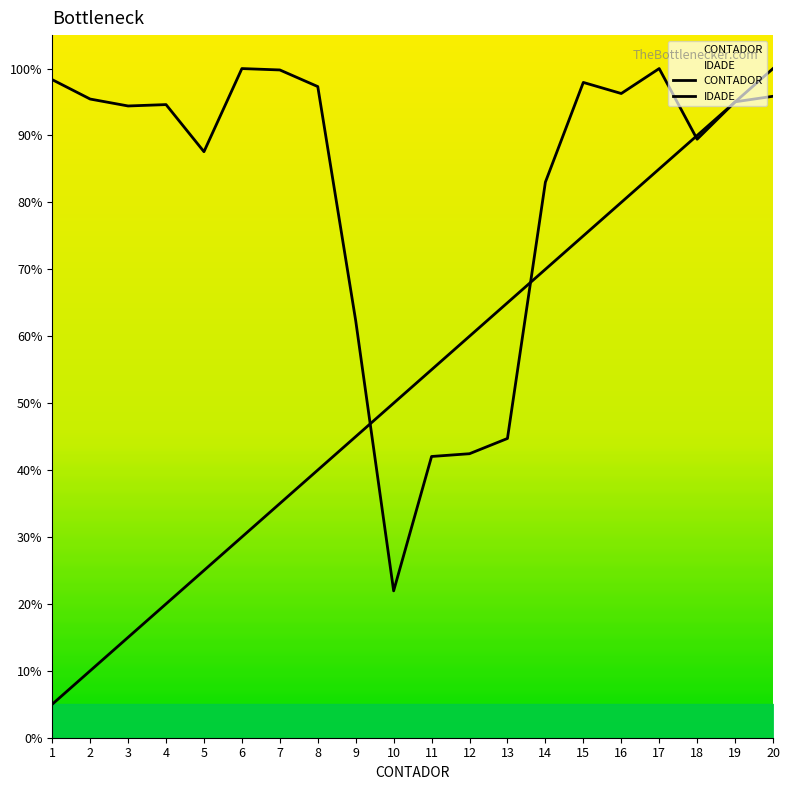

What is the difference between the maximum and second lowest values in the CONTADOR series?

90.0